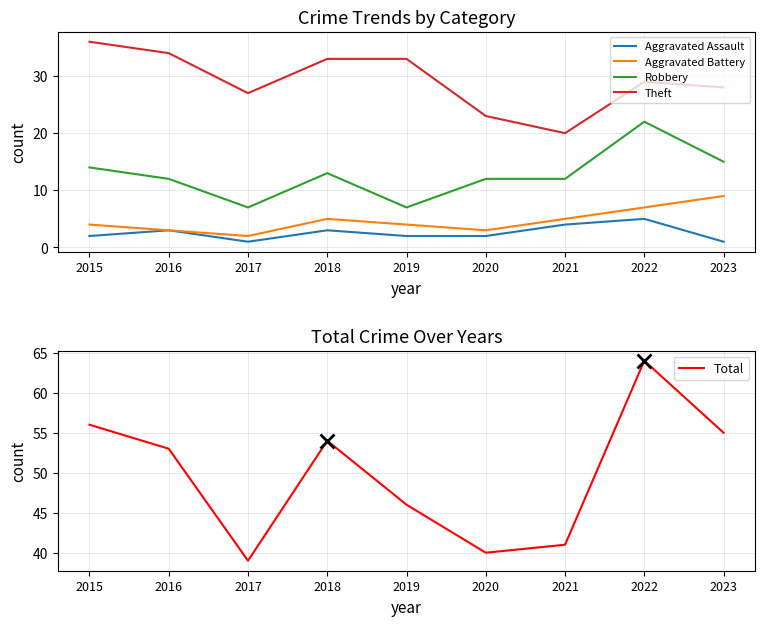

Is it true that Theft equals 8 at 2015?

False